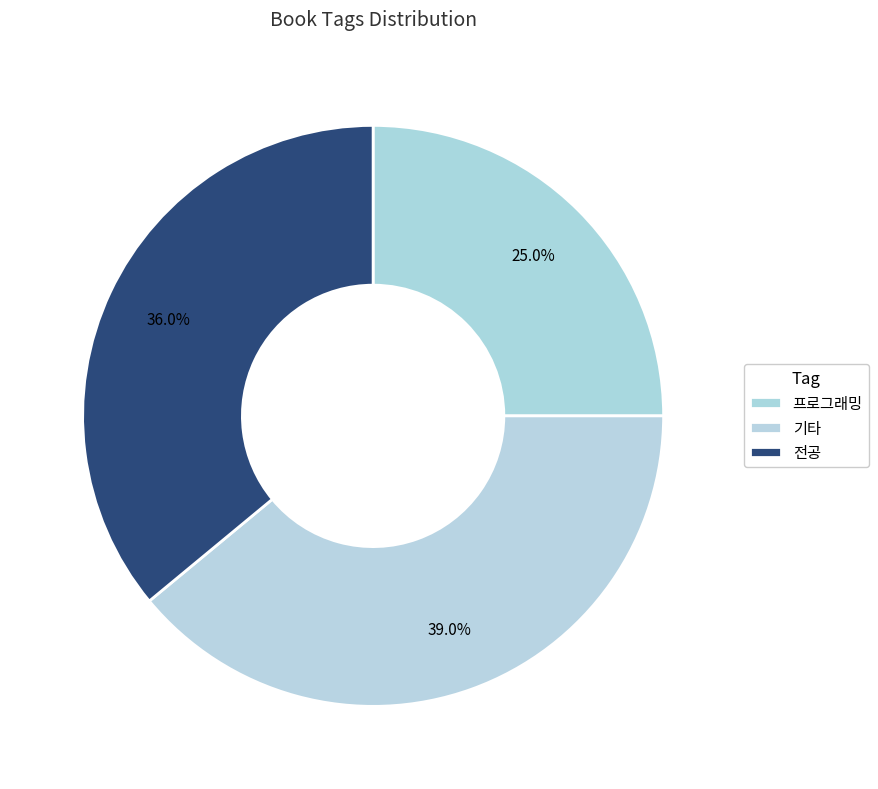

Rank the categories by value from highest to lowest.

기타, 전공, 프로그래밍